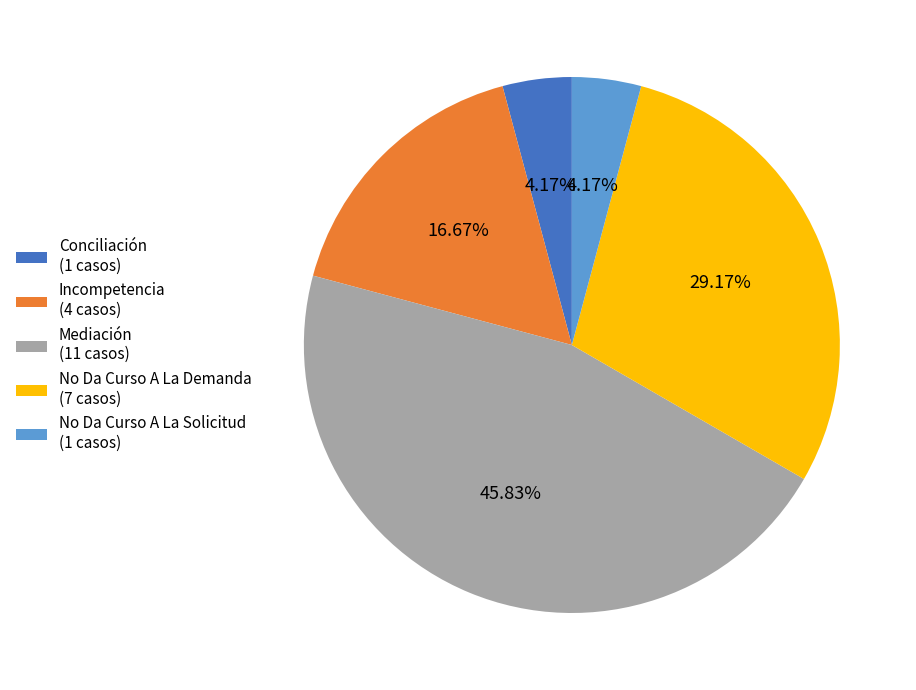

What percentage is the No Da Curso A La Solicitud slice, to the nearest percent?

4%